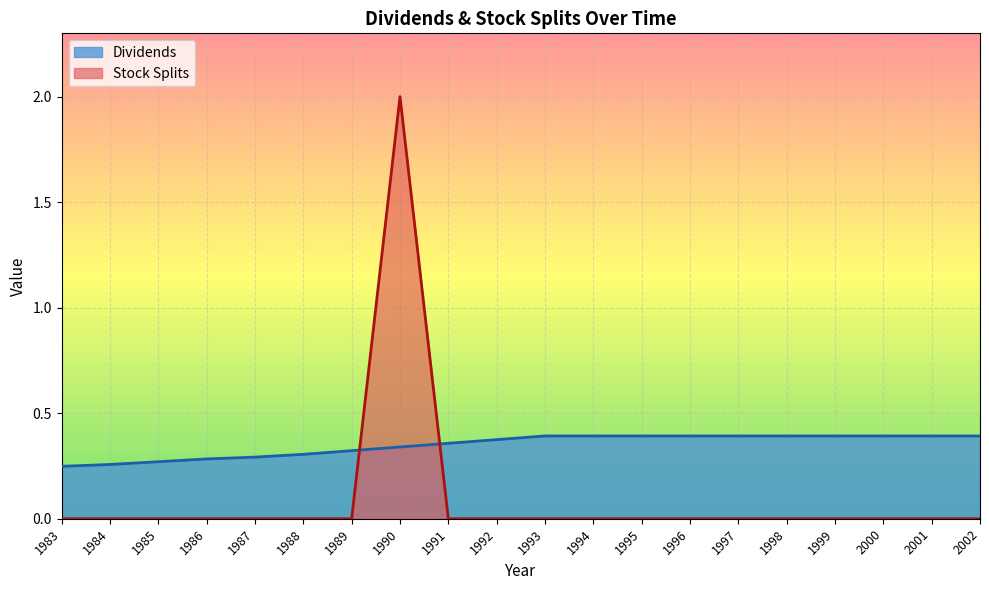

What is the maximum value for Stock Splits?

2.0